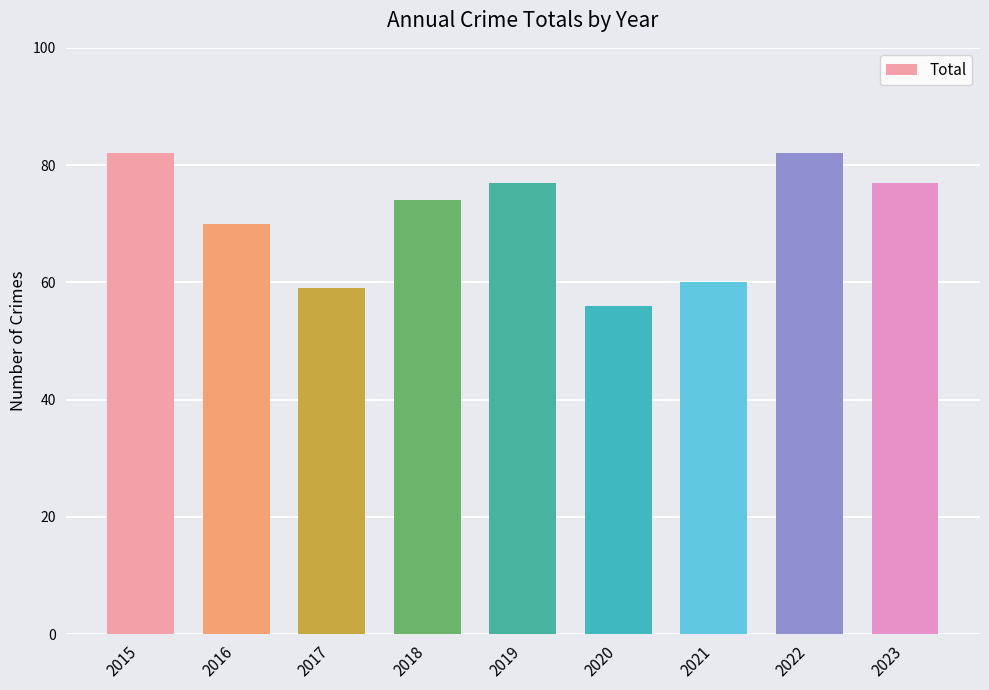

What is the value of the 2nd bar from the left?

70